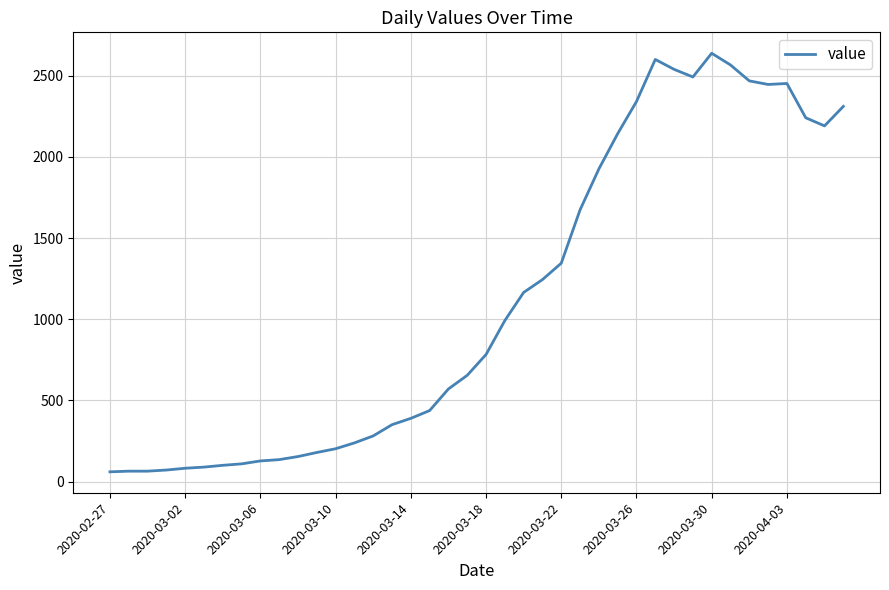

What is the difference between the maximum and minimum values?

2576